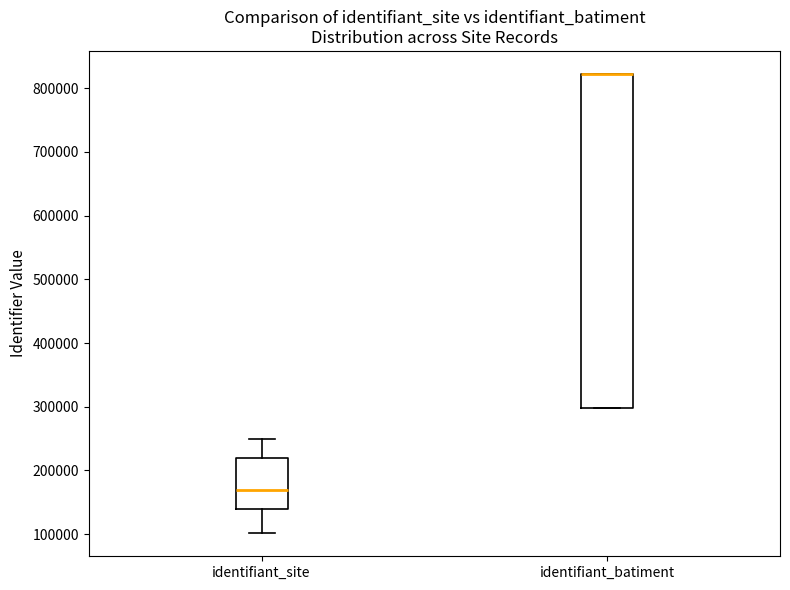

Where is the lower edge of the box for identifiant_batiment on the y-axis? The values are not printed on the chart, so give them approximately, as read against the axis.

300000